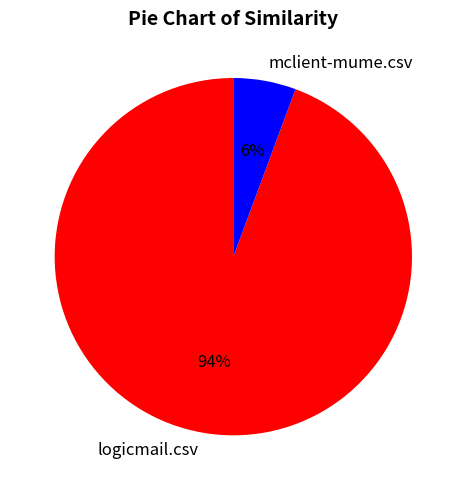

What is the smallest slice in the pie chart?

mclient-mume.csv